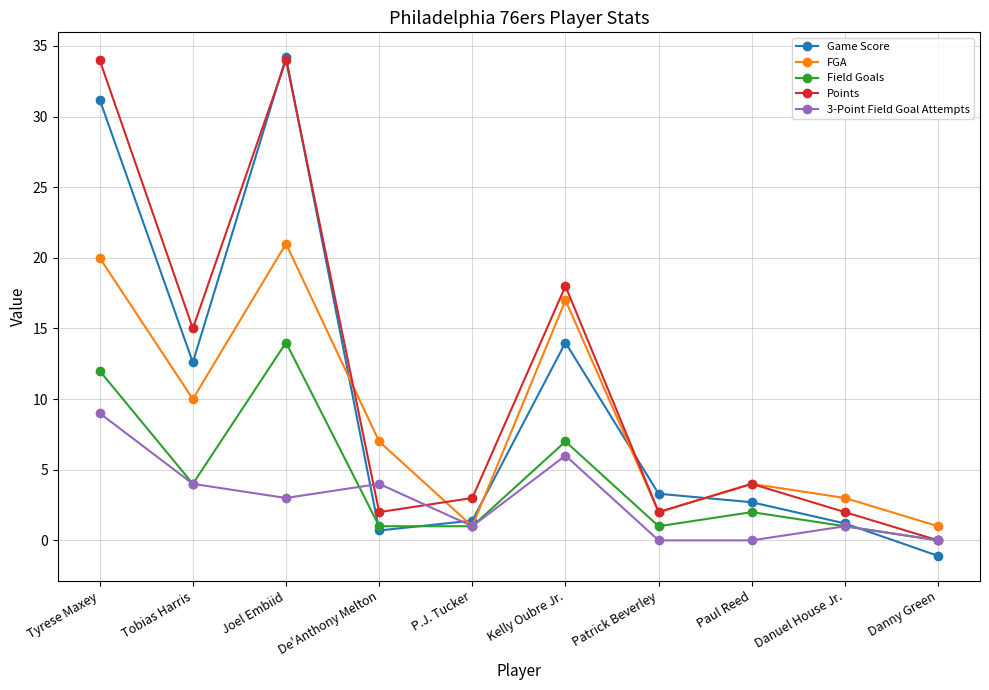

Does the chart display data point markers on the line(s)?

Yes